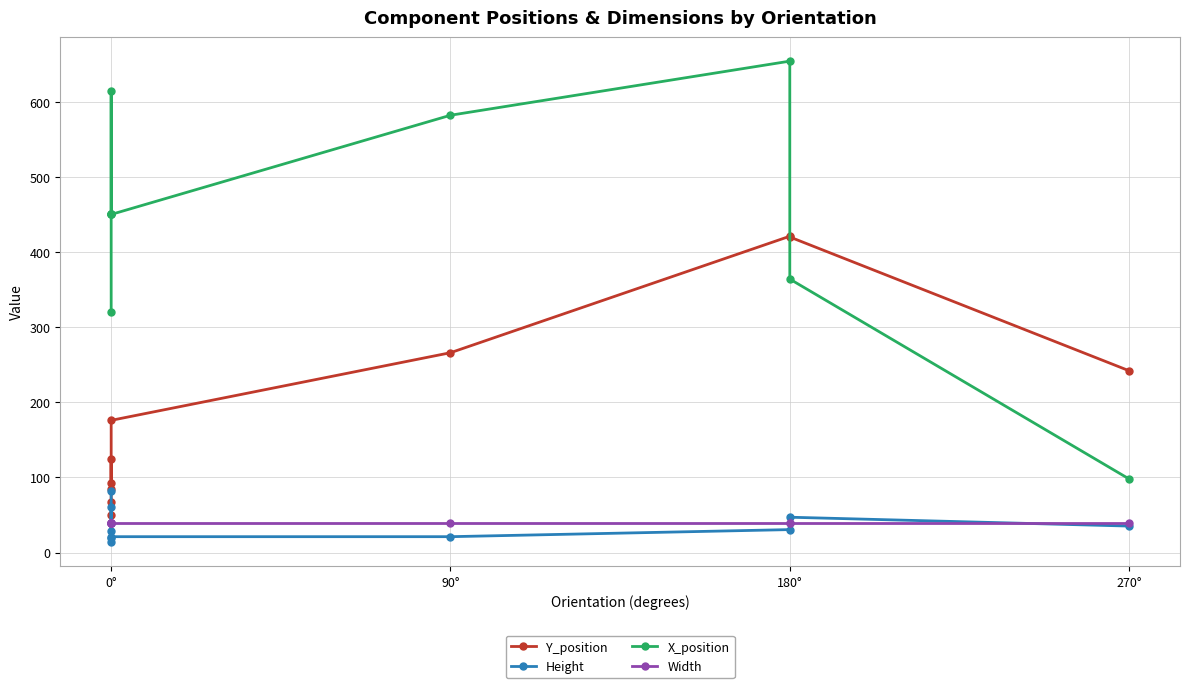

Is the value of X_position at 90° greater than the value of Width at 180°?

Yes